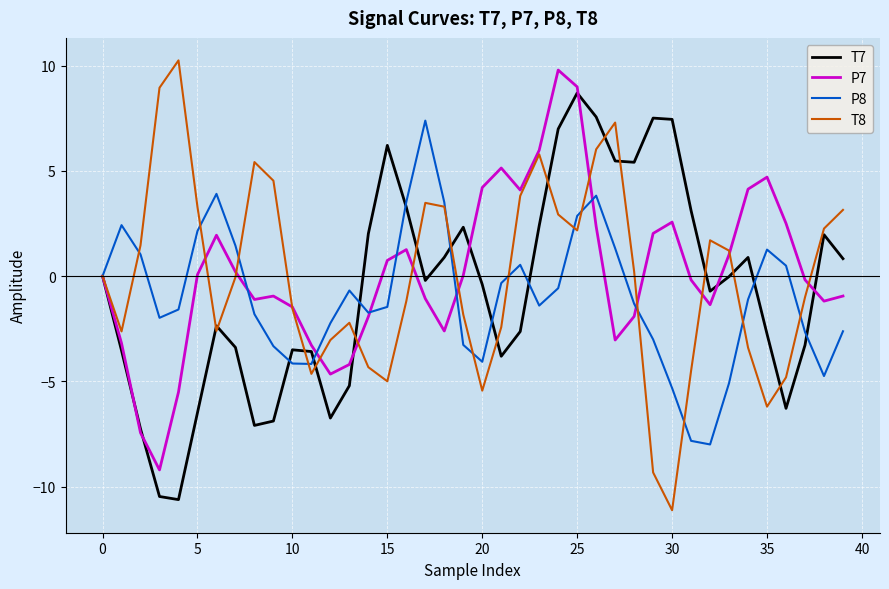

What is the maximum value for T8?

10.2